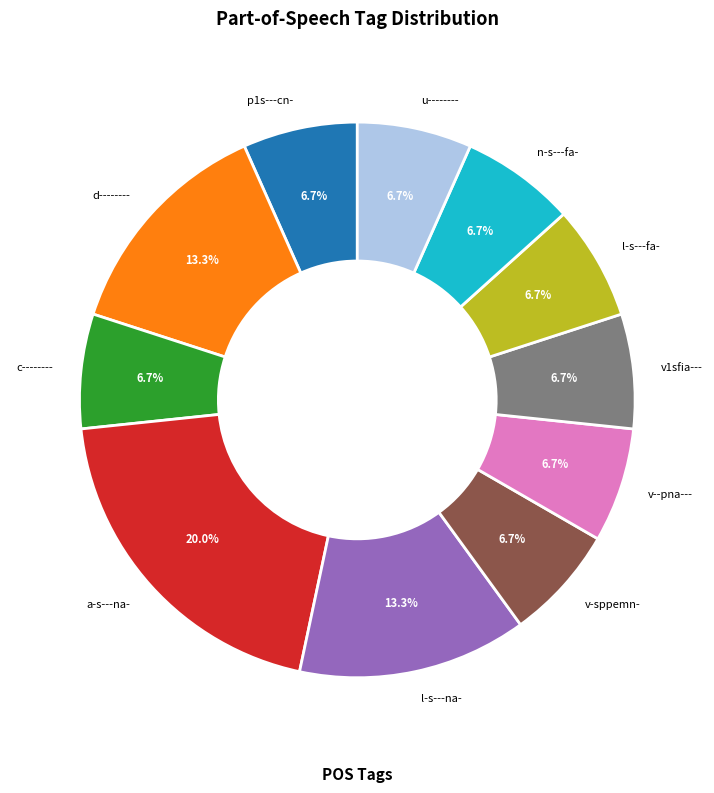

To the nearest percent, what percentage of the pie is l-s---na-?

13%